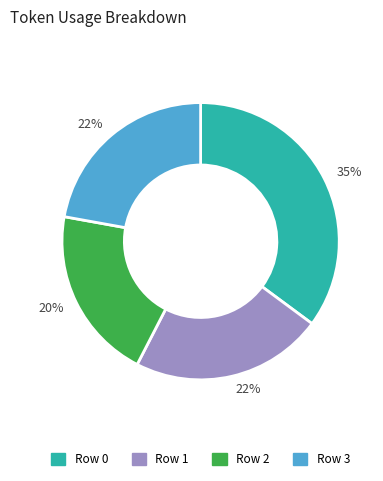

To the nearest percent, what is the difference between the largest and smallest slice percentages?

15%